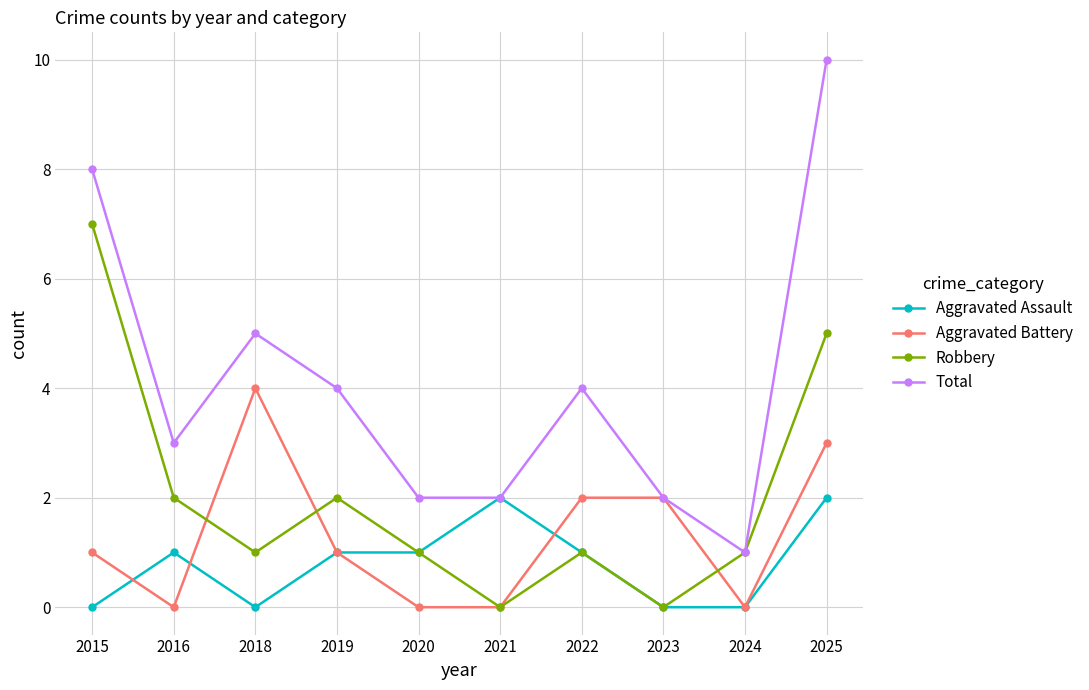

What is the maximum value for Robbery?

7